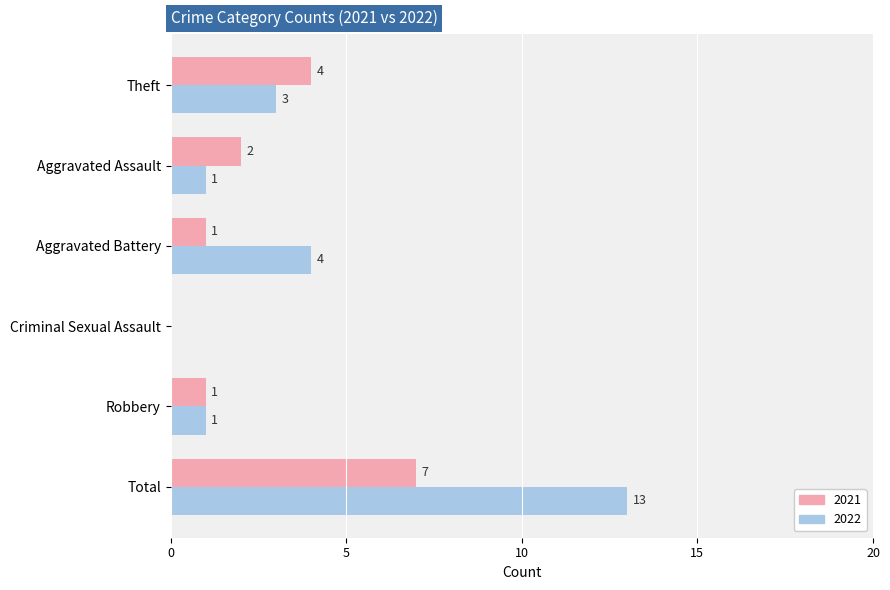

What is the approximate value of 2022 at Total, to the nearest 5?

15